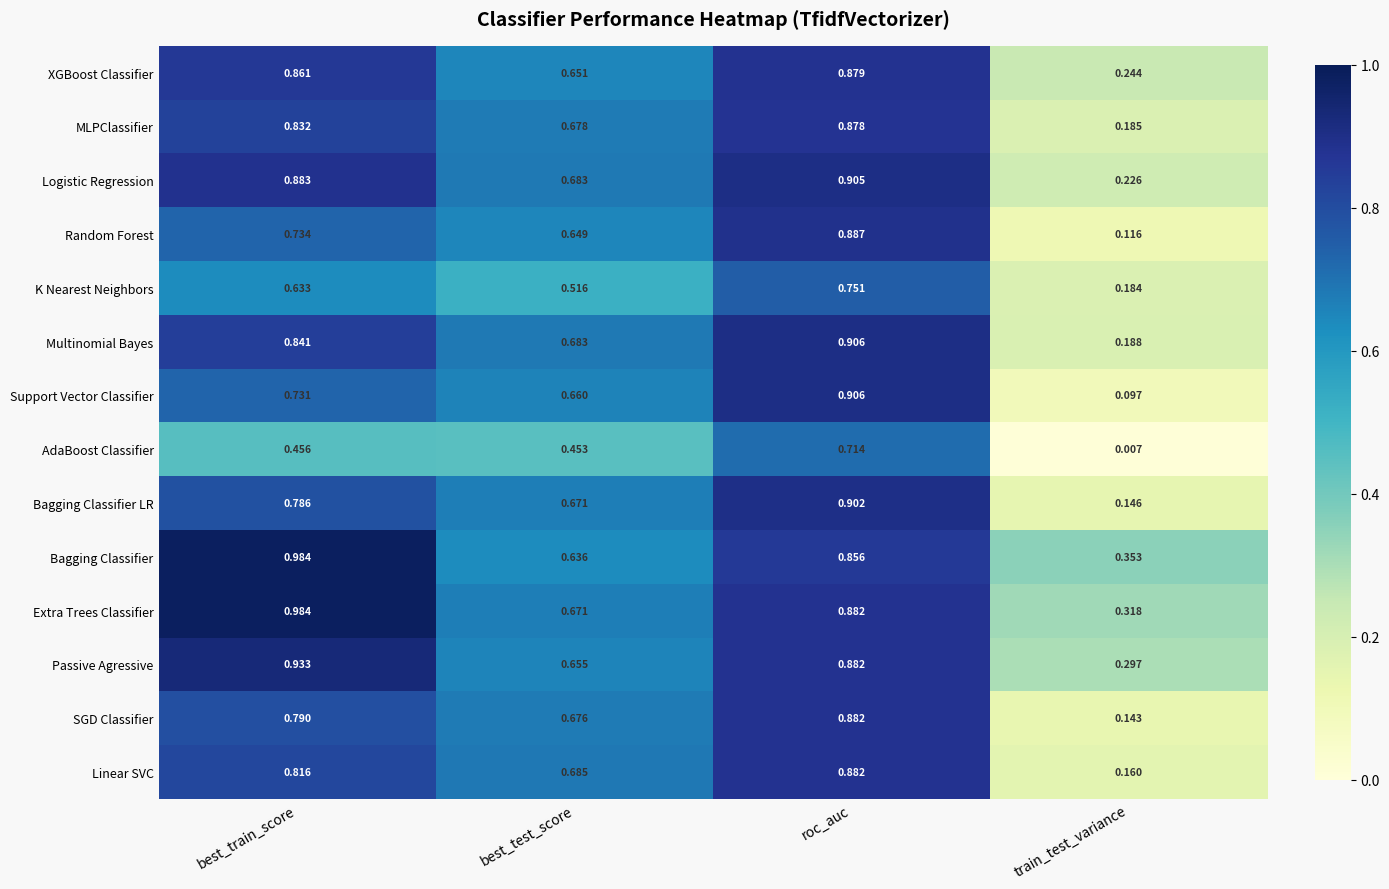

At which label is XGBoost Classifier closest to 0?

train_test_variance